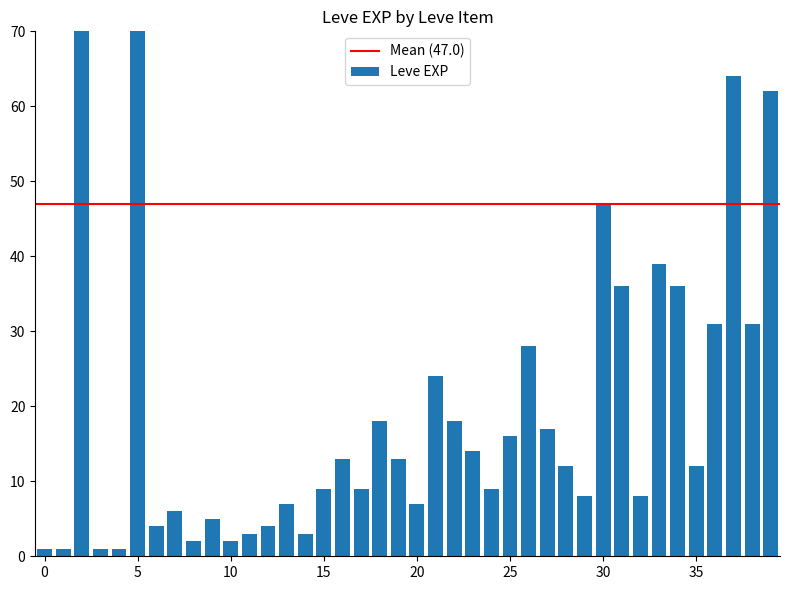

What is the value of the 15th bar from the left?

3